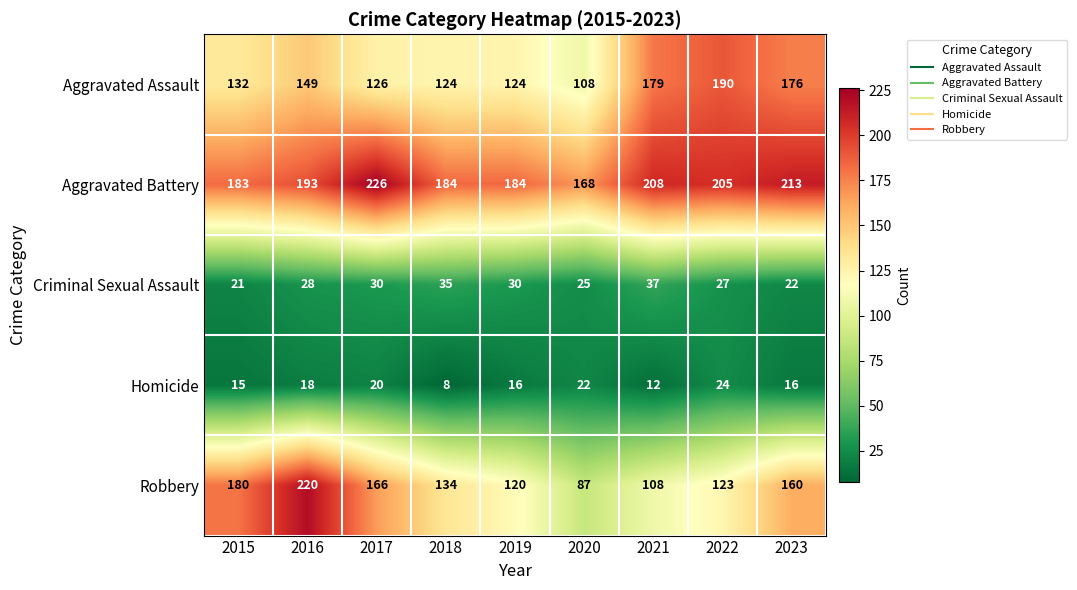

What value does the Aggravated Battery series have at 2015, to the nearest 5?

185